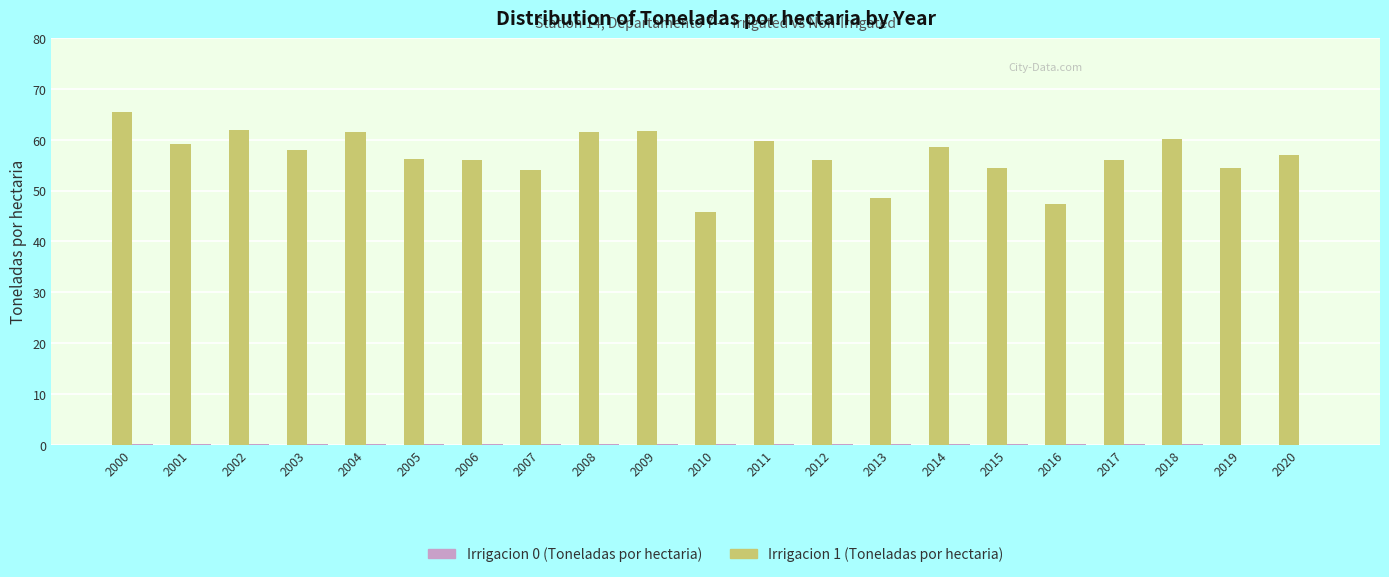

What is the maximum value shown in the chart?

65.4